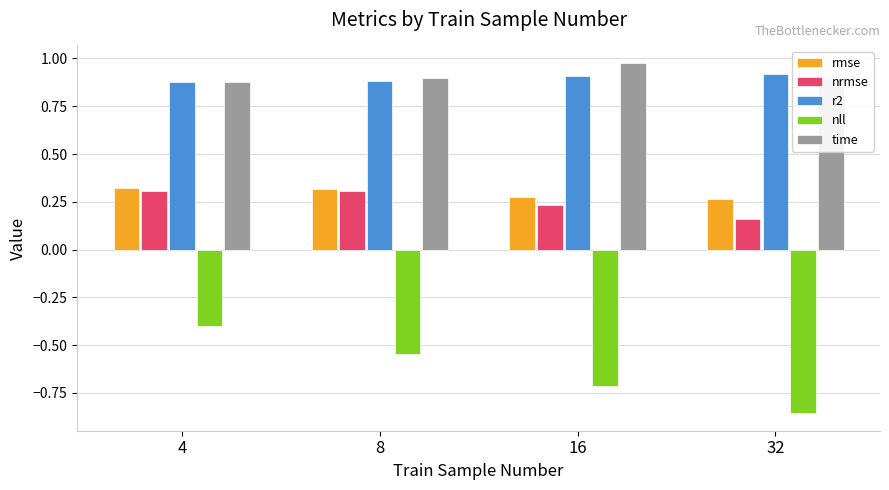

What is the sum of the time values at 4 and 8?

1.8